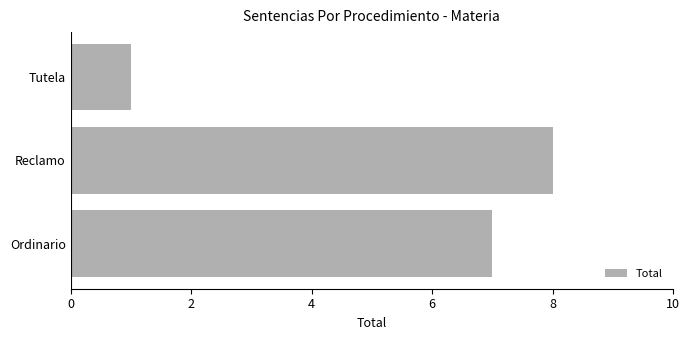

Reading top to bottom, what are all the values shown in this chart?

Tutela=1	Reclamo=8	Ordinario=7